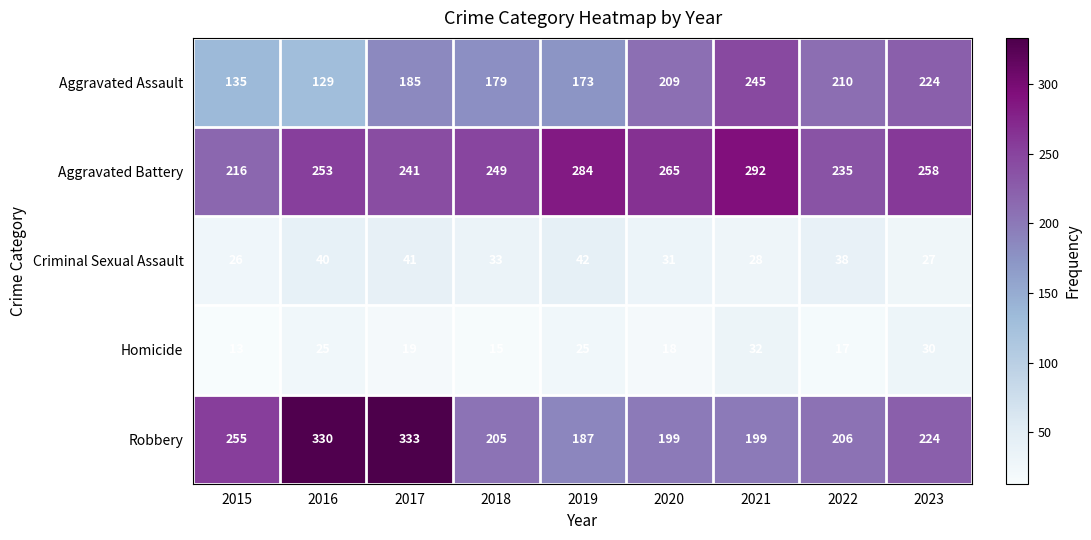

What is the minimum value shown in the chart?

13